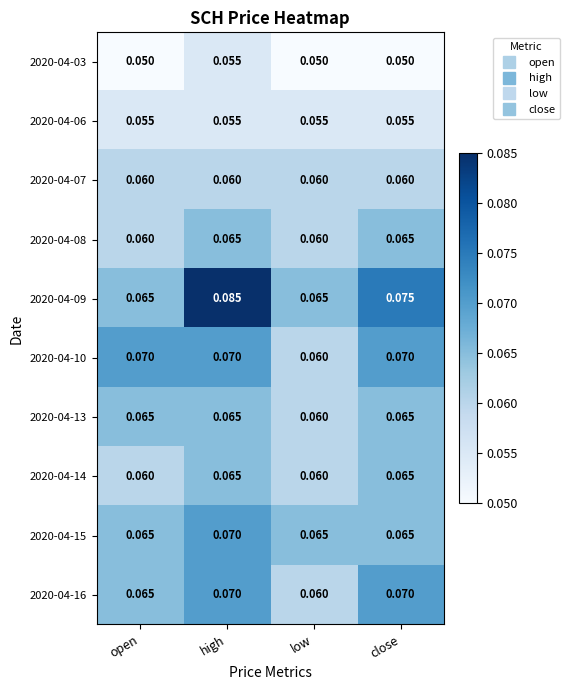

Which category has the lowest value in the 2020-04-16 series?

low